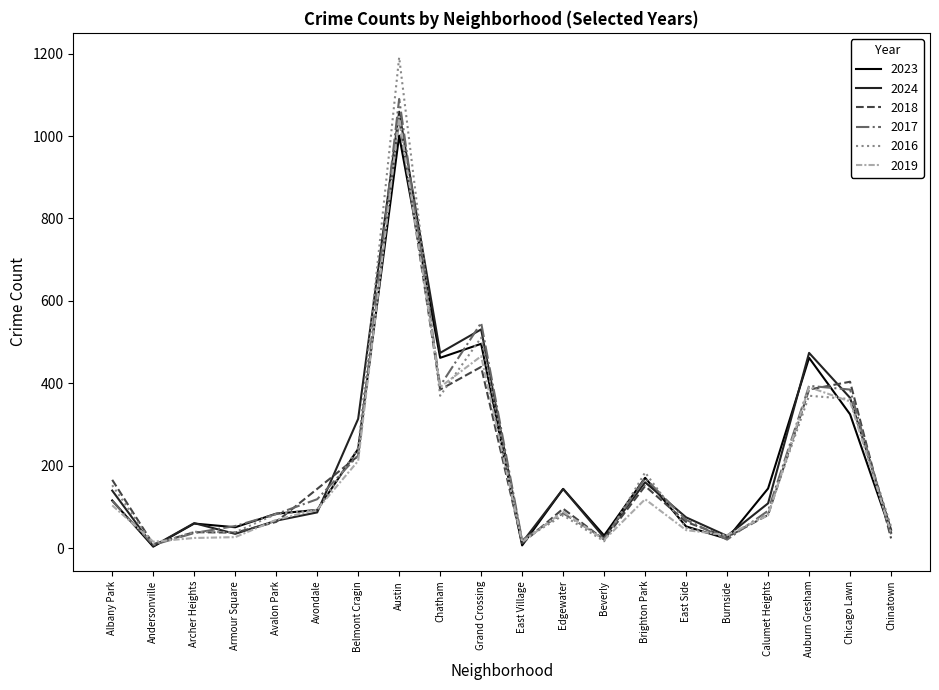

Where does the 2018 series first go above 96?

Albany Park